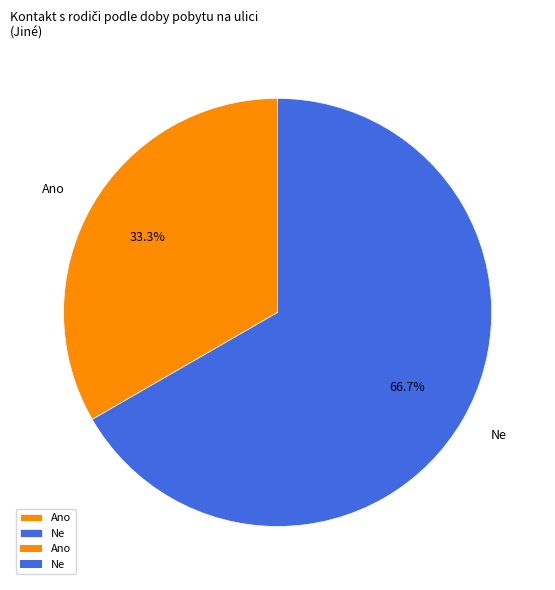

Is the sum of Ne and Ano greater than half?

Yes